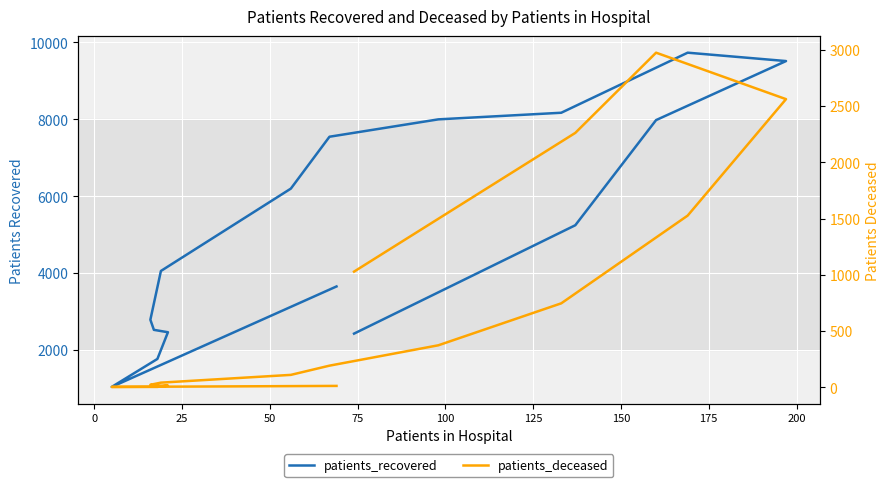

Is the value of patients_recovered at −25 greater than the value of patients_deceased at 15?

Yes